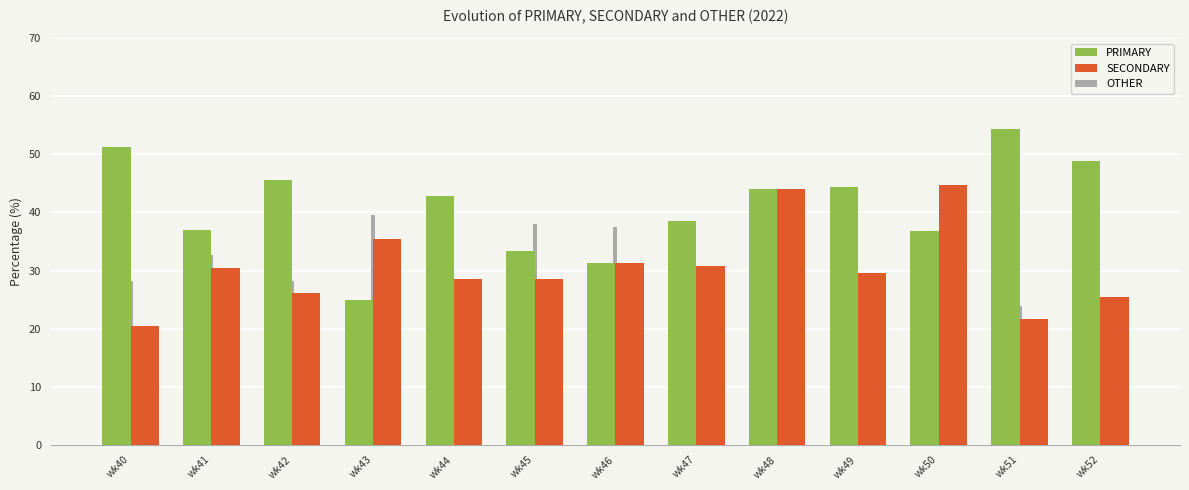

Rank the series by their average value, from lowest to highest.

OTHER, SECONDARY, PRIMARY